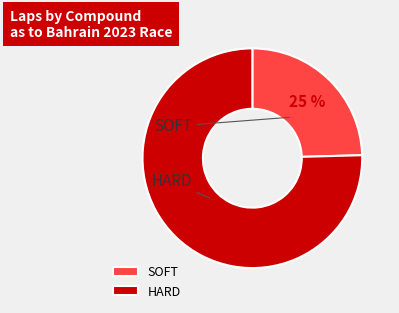

What is the largest slice in the pie chart?

HARD